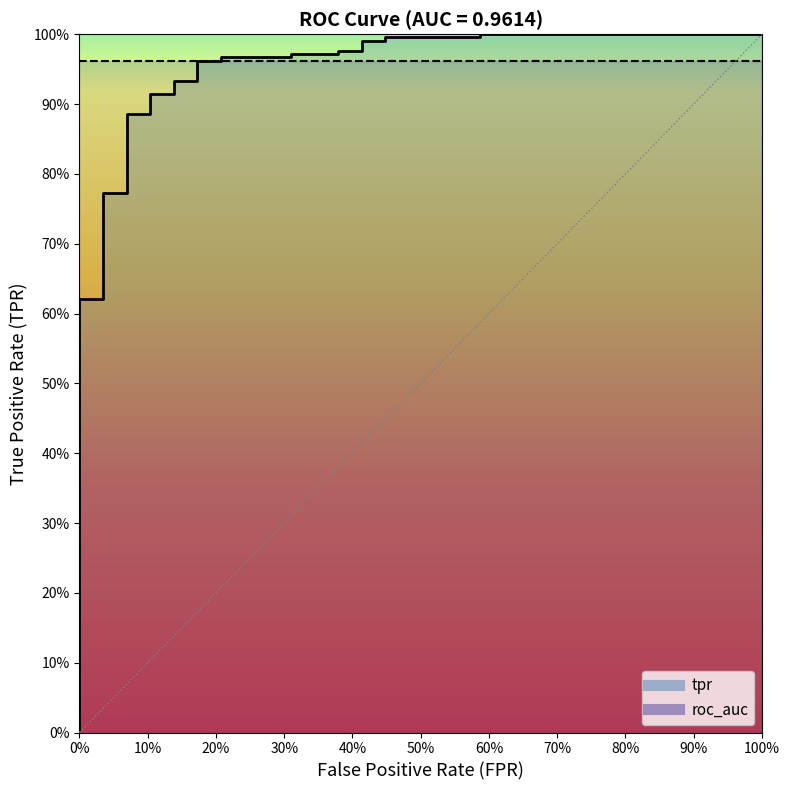

True or false: the data has more than 1 interior local peaks.

False